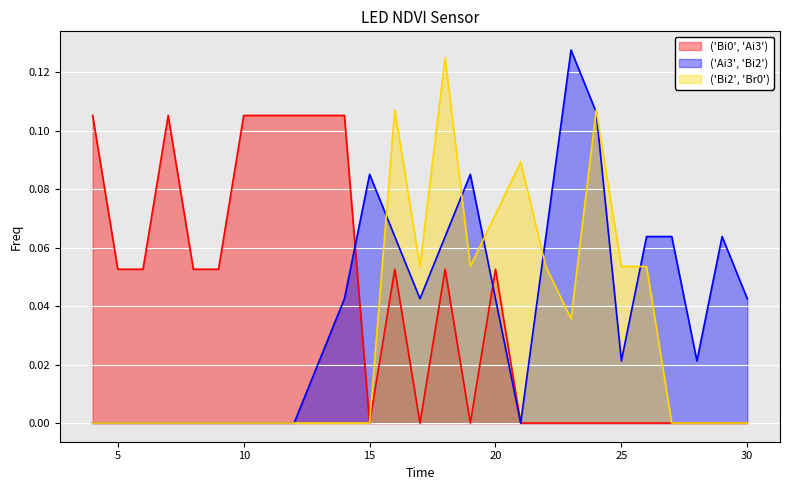

Is it true that ('Bi2', 'Br0') line equals 0.0 at 16?

False